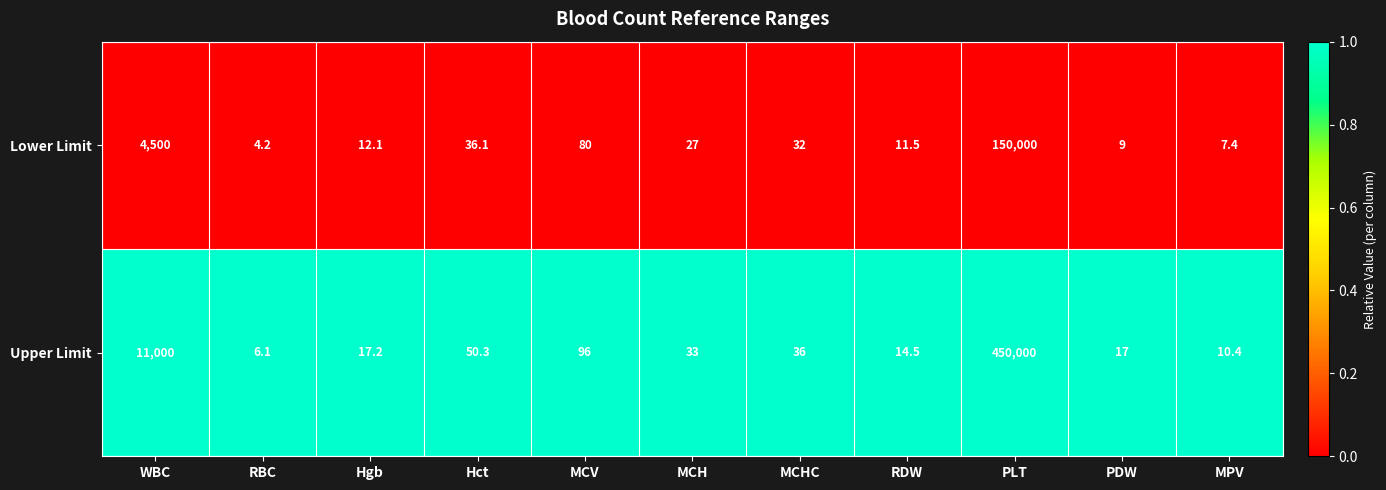

Count the number of data series in this chart.

2